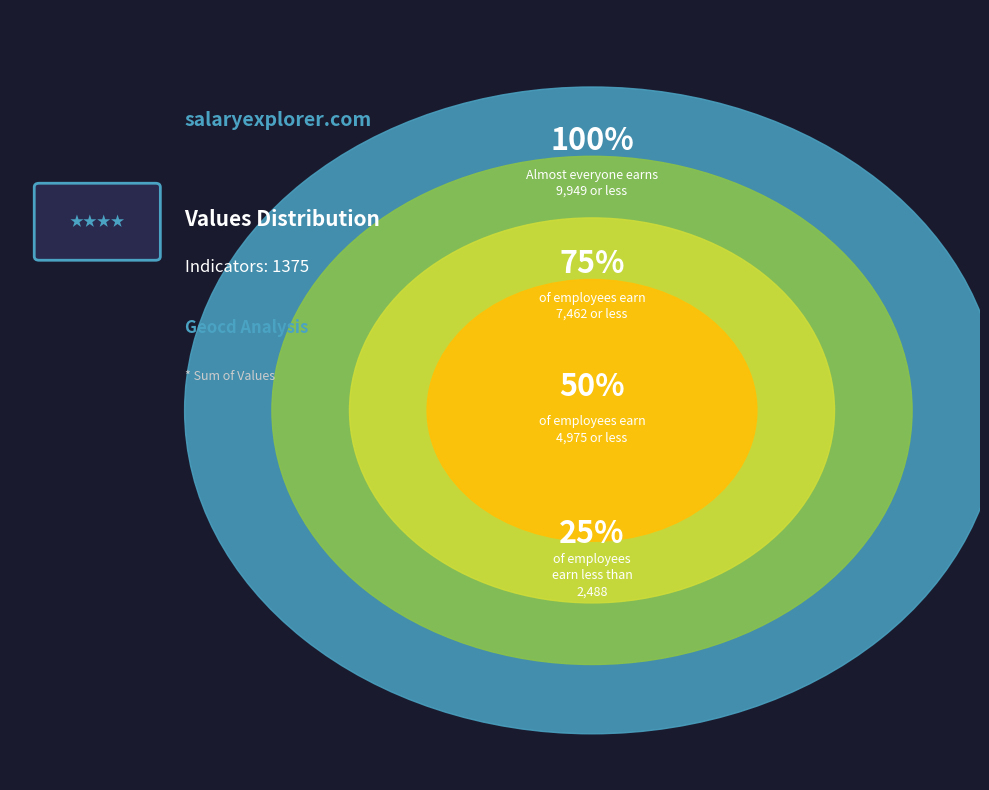

True or false: 5 accounts for 0% of the total.

True